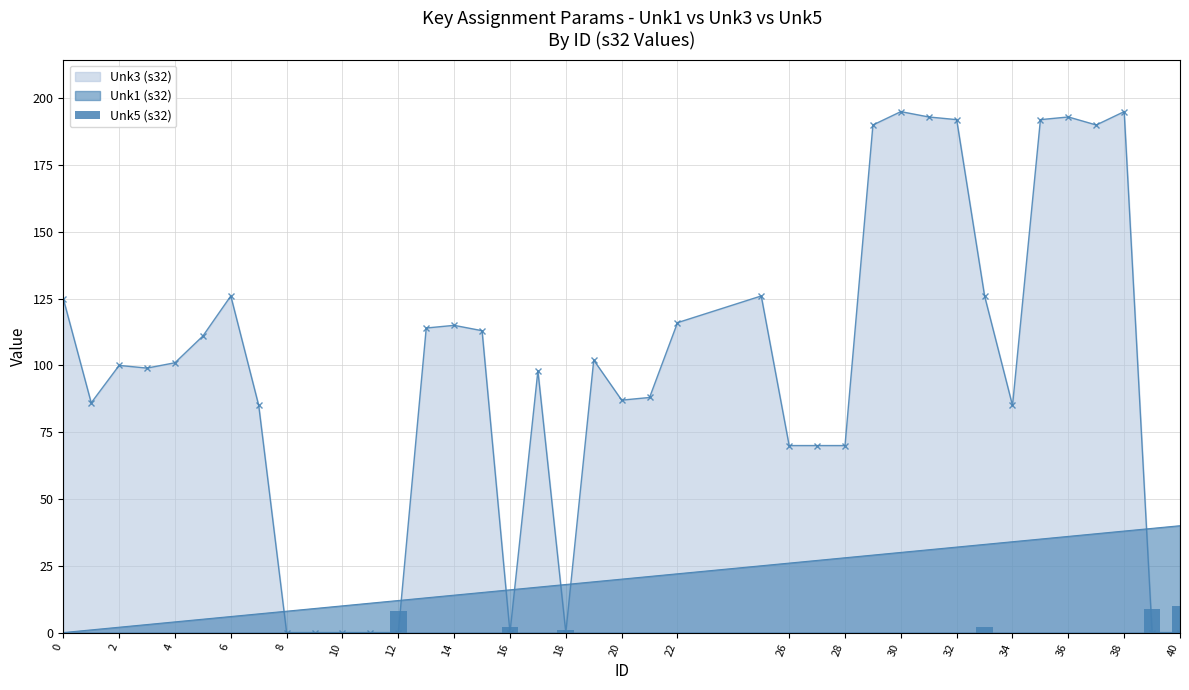

True or false: Unk1 (s32) has a value of 28 at 28.

True